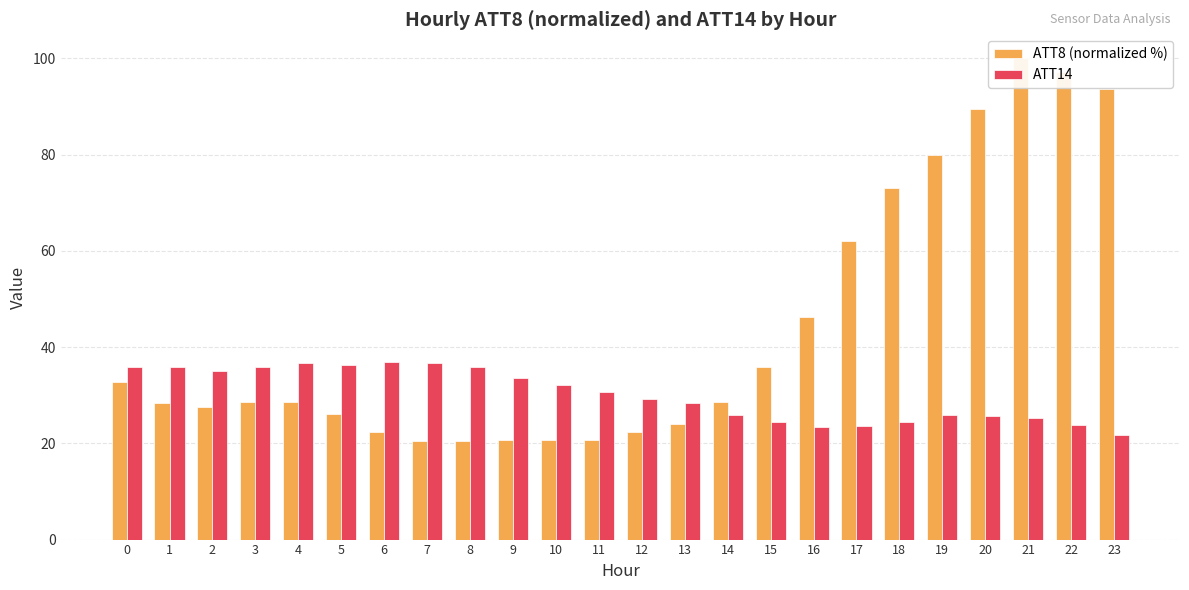

True or false: ATT14 has a value of 60.4 at 6.

False